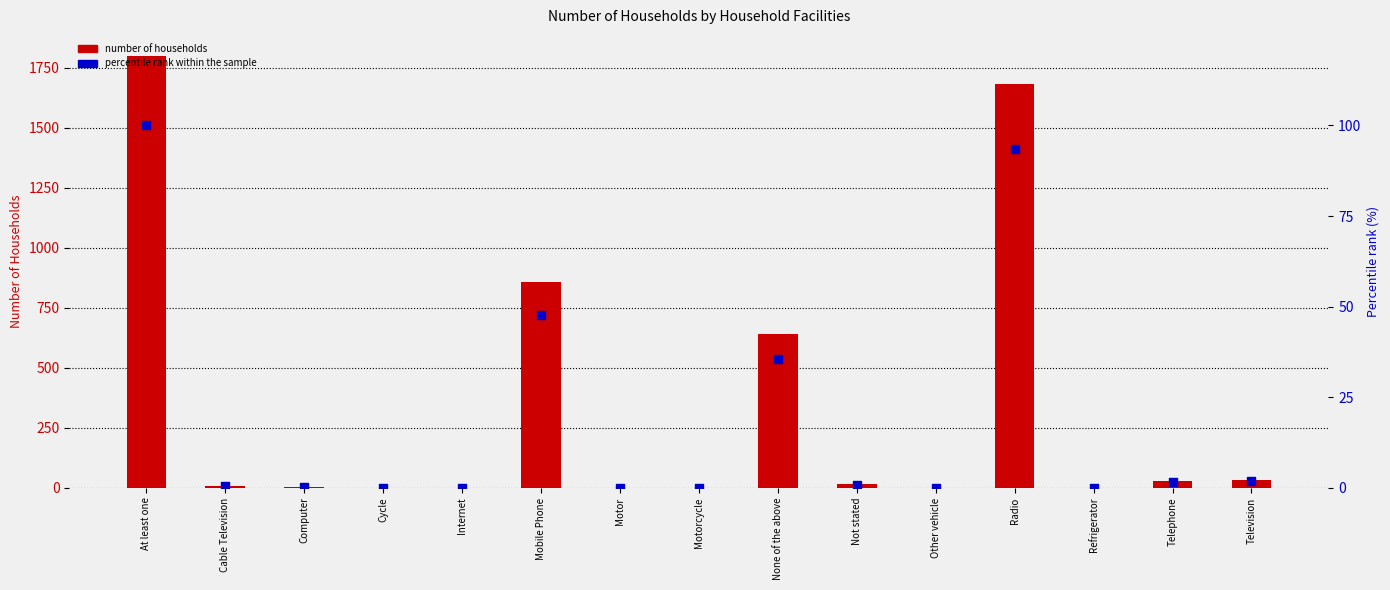

What are all the series names shown in the legend?

Number of Households, Percentile rank